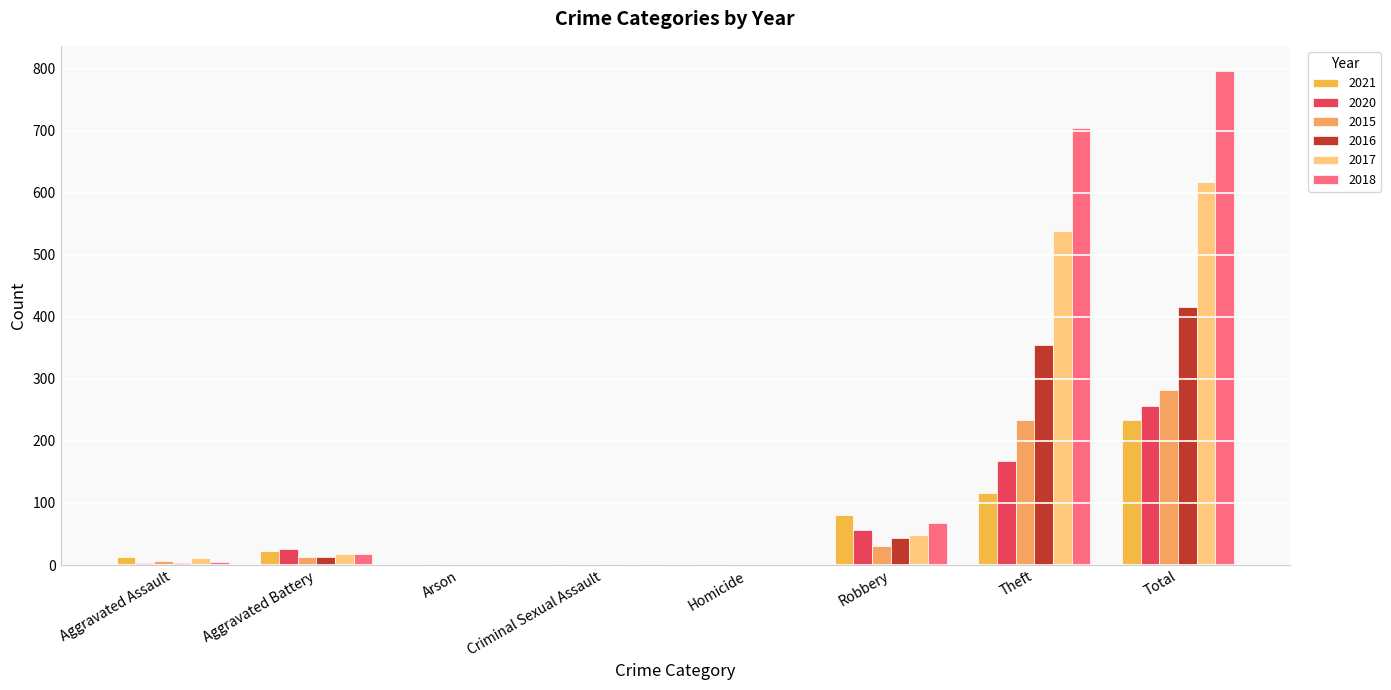

Rank the categories by 2017 value from highest to lowest.

Total, Theft, Robbery, Aggravated Battery, Aggravated Assault, Criminal Sexual Assault, Arson, Homicide